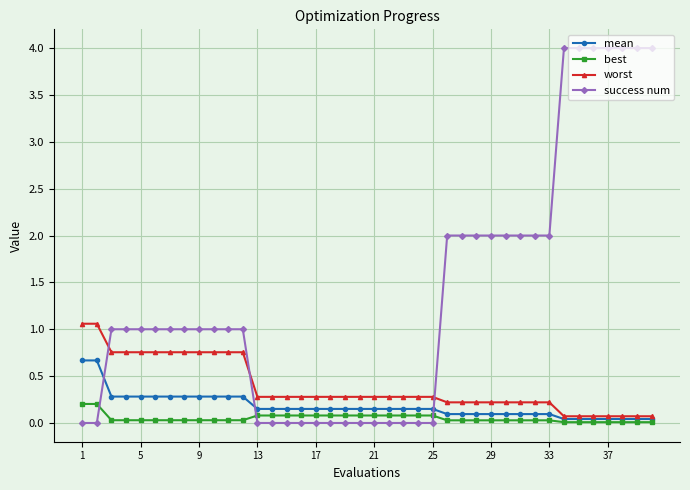

Is this an area chart (filled region under the line)?

No